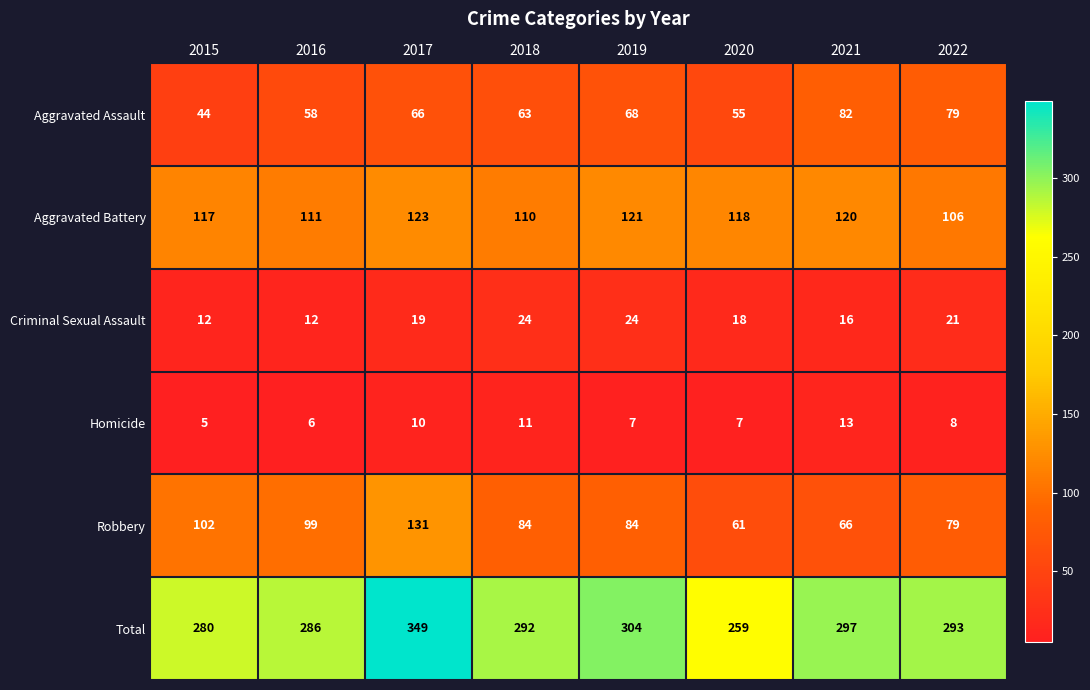

Which series has the widest spread of values?

Total